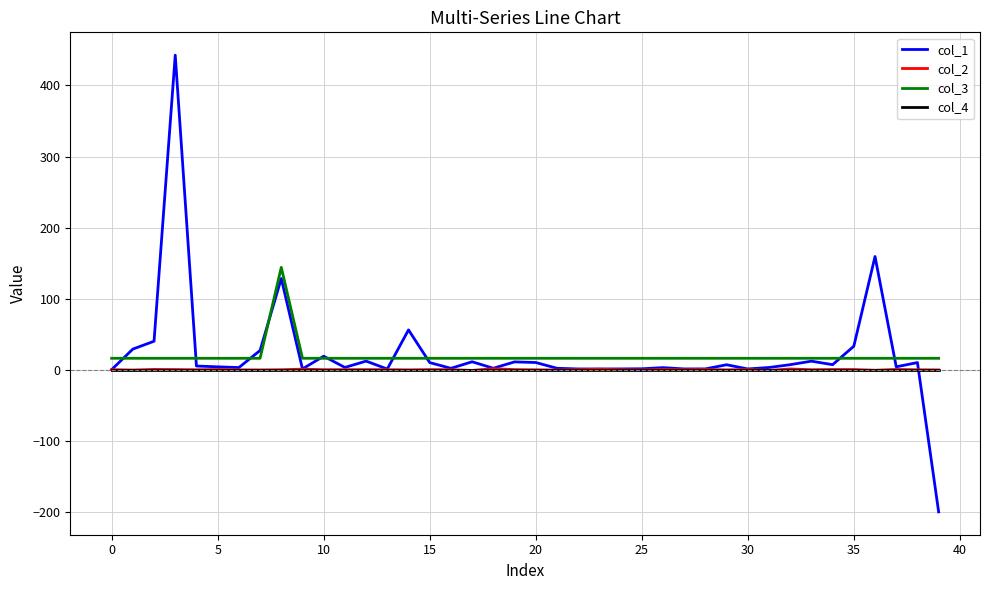

Which series has the widest spread of values?

col_1